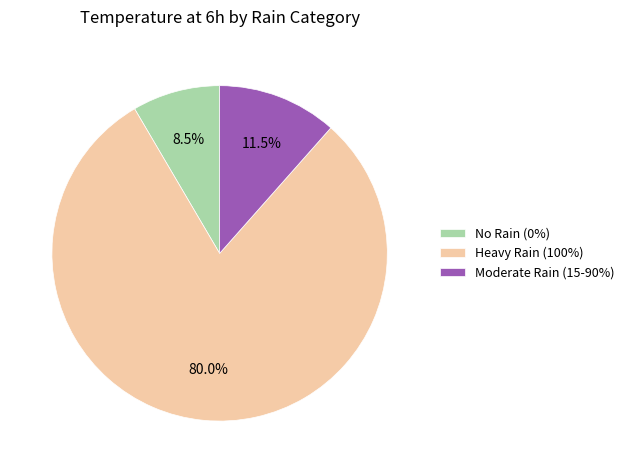

Which slice is the smallest?

No Rain (0%)